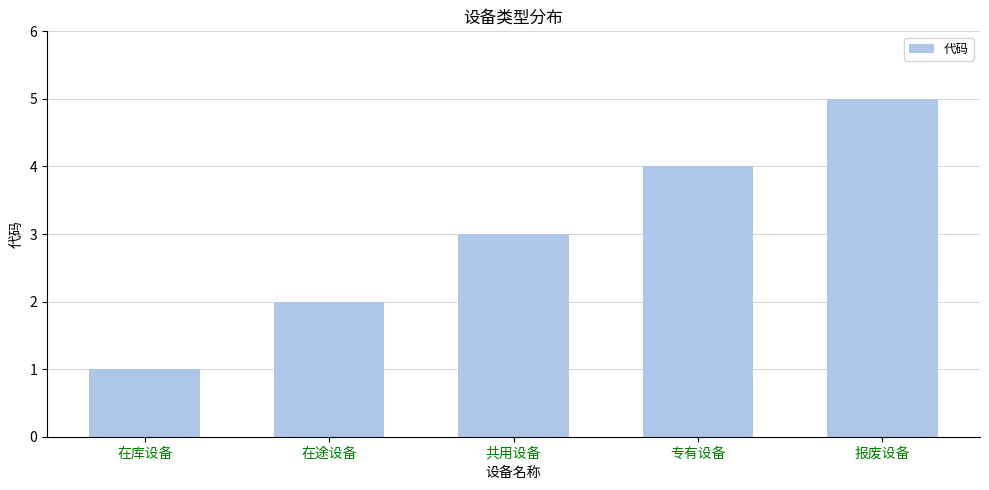

Rank the categories by value from lowest to highest.

在库设备, 在途设备, 共用设备, 专有设备, 报废设备